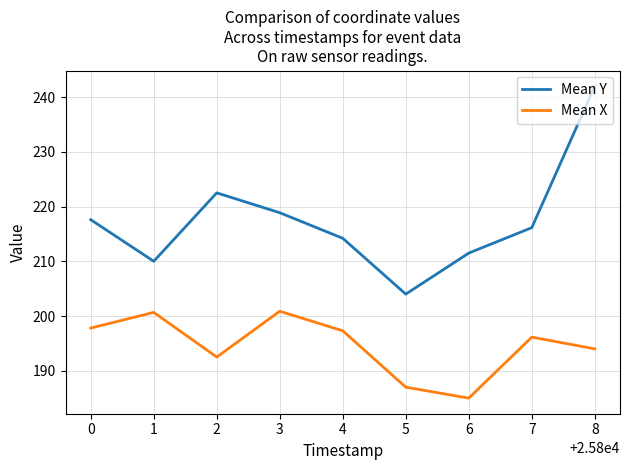

True or false: Mean Y and Mean X intersect in this chart.

False